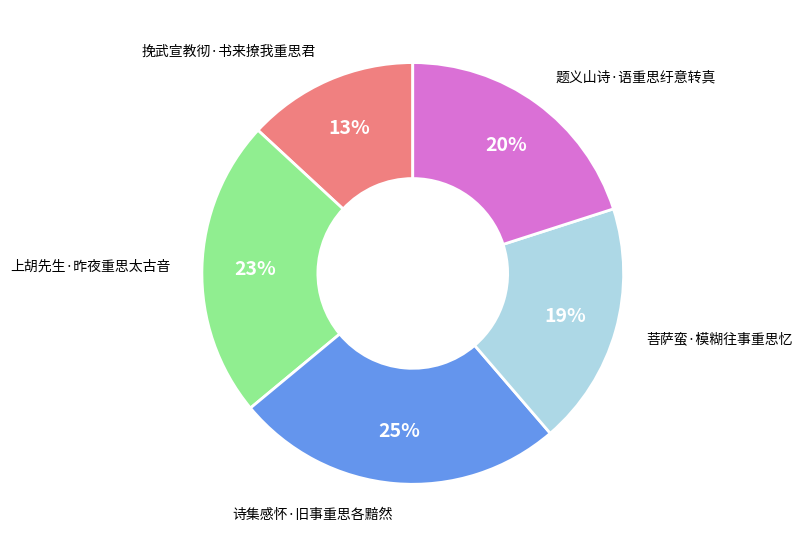

Does any single category account for the majority?

No